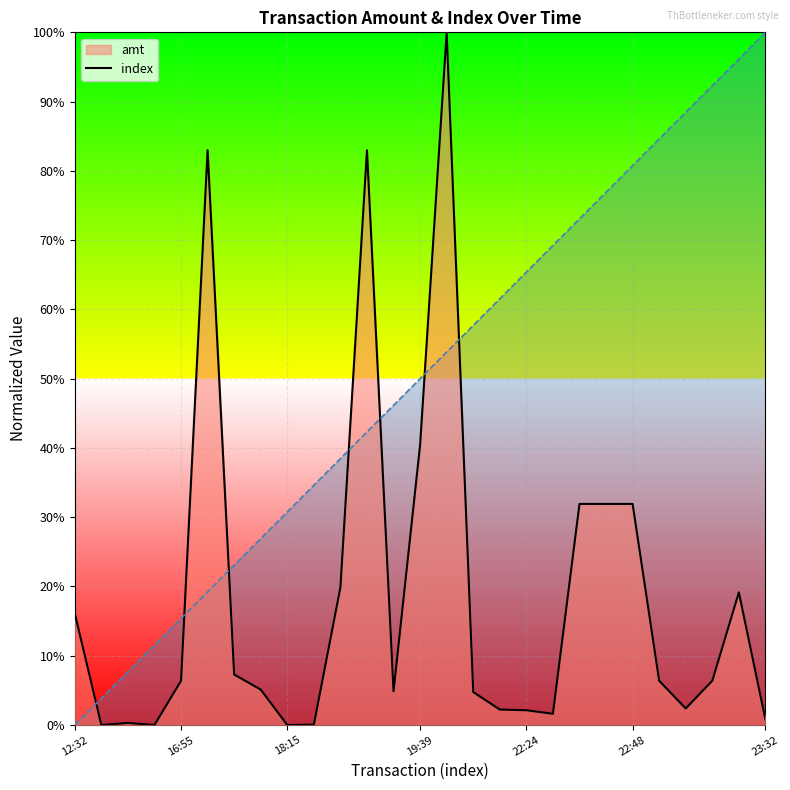

True or false: index (line) and amt (line) intersect in this chart.

True